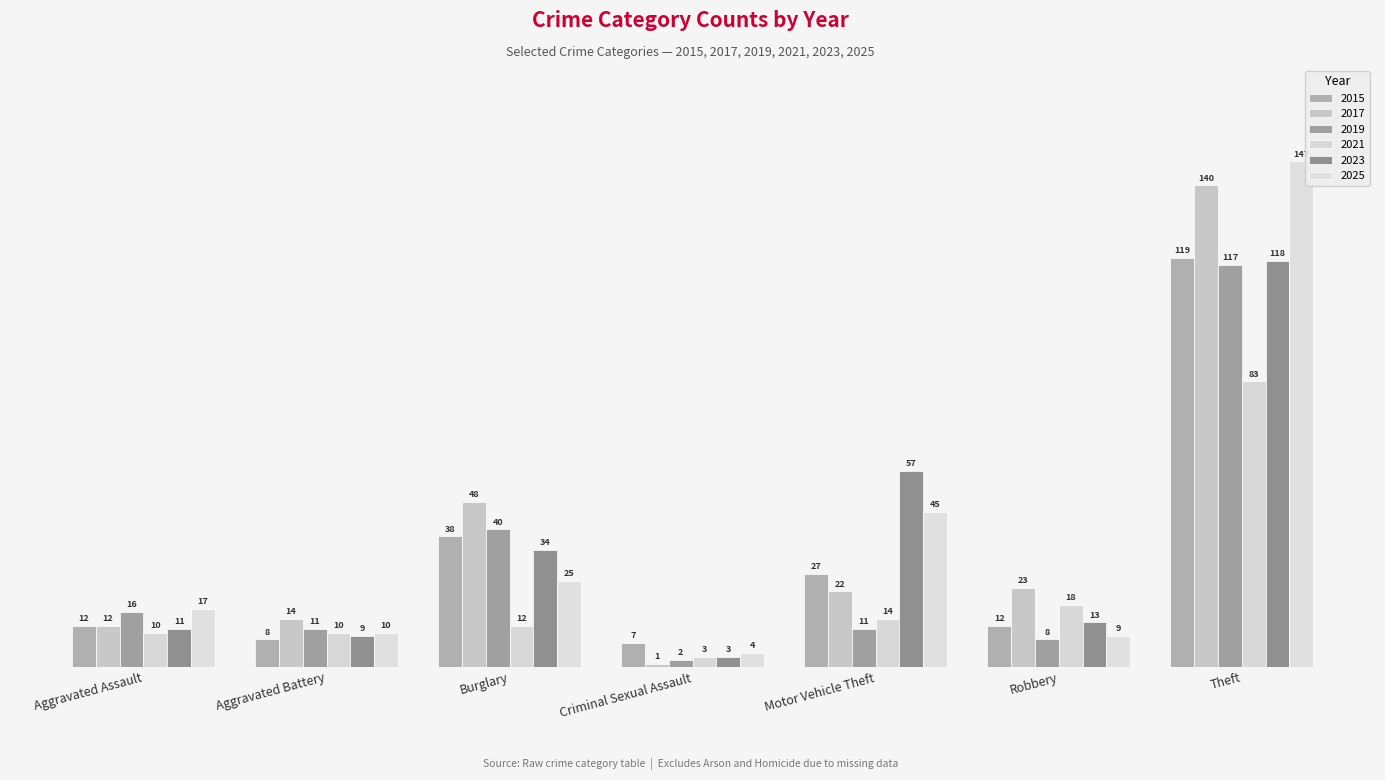

What is the average value of the 2021 series?

21